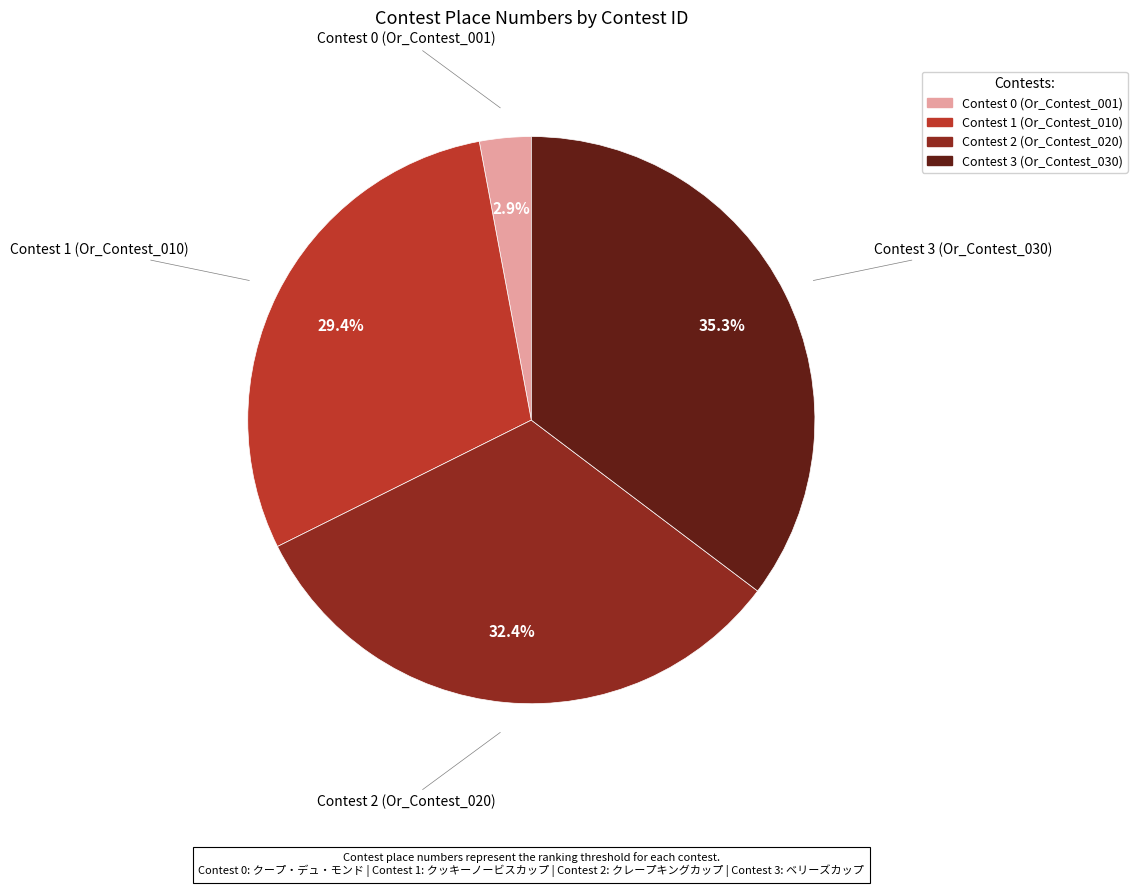

Does any single category account for the majority?

No